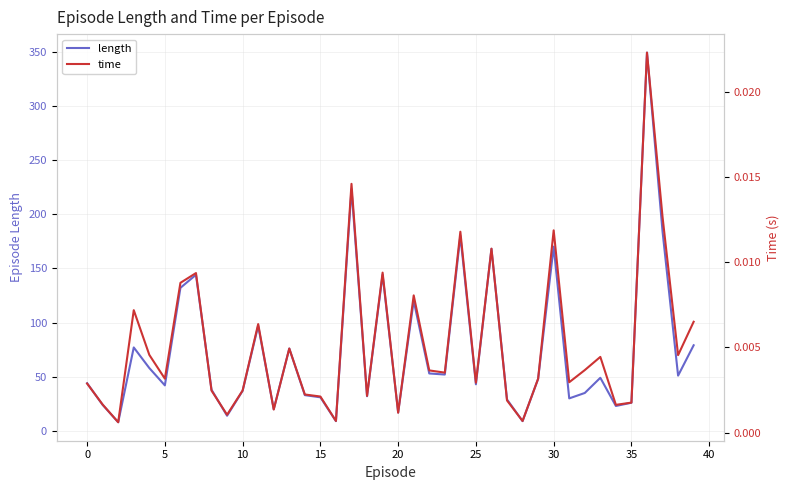

The value of length at 10 is 37. True or false?

True